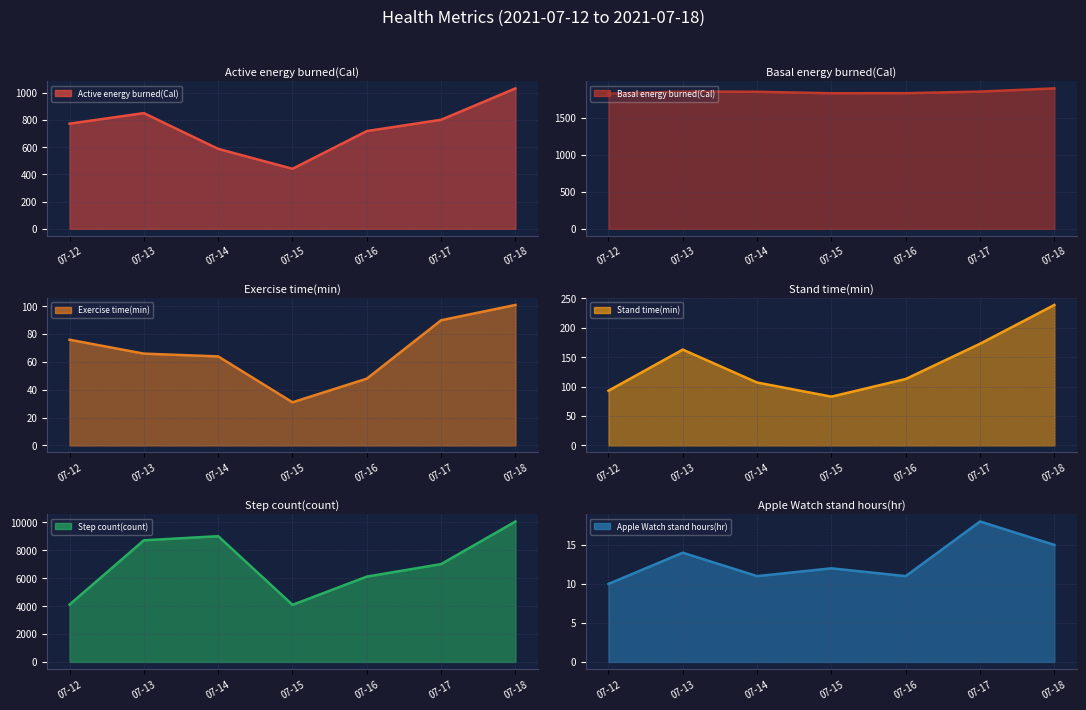

Which category has the highest value in the Active energy burned(Cal) series?

07-18